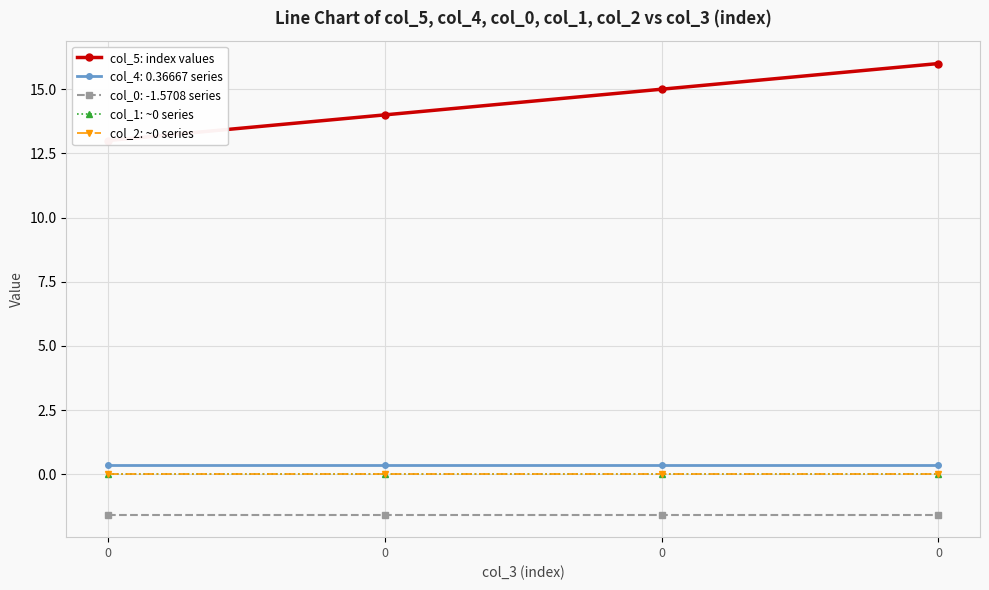

Which series has the largest total across all categories?

col_5: index values